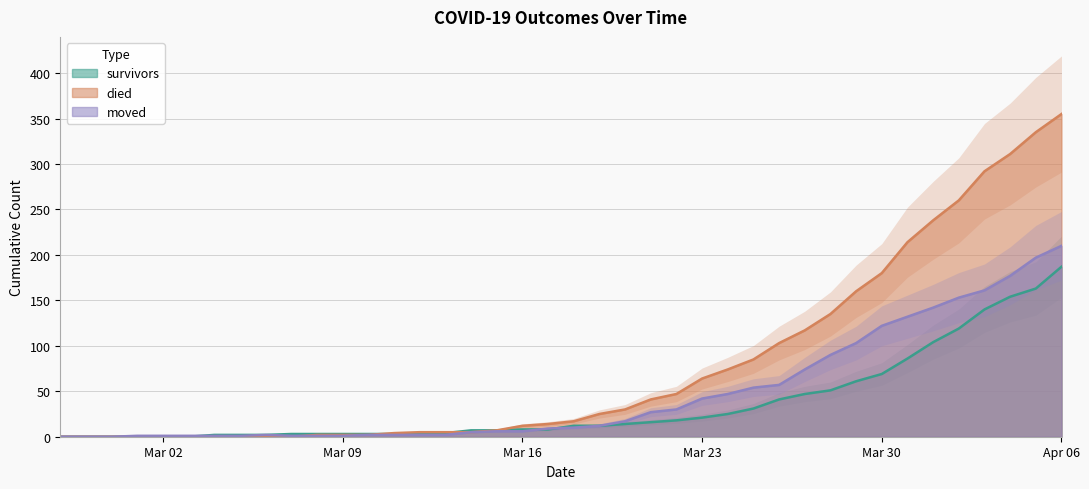

What is the label of the 11th point from the left?

2020-03-08